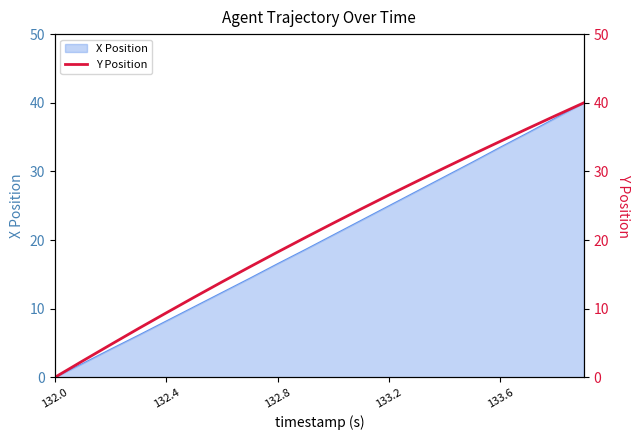

Which category has the lowest value in the X Position series?

132.0